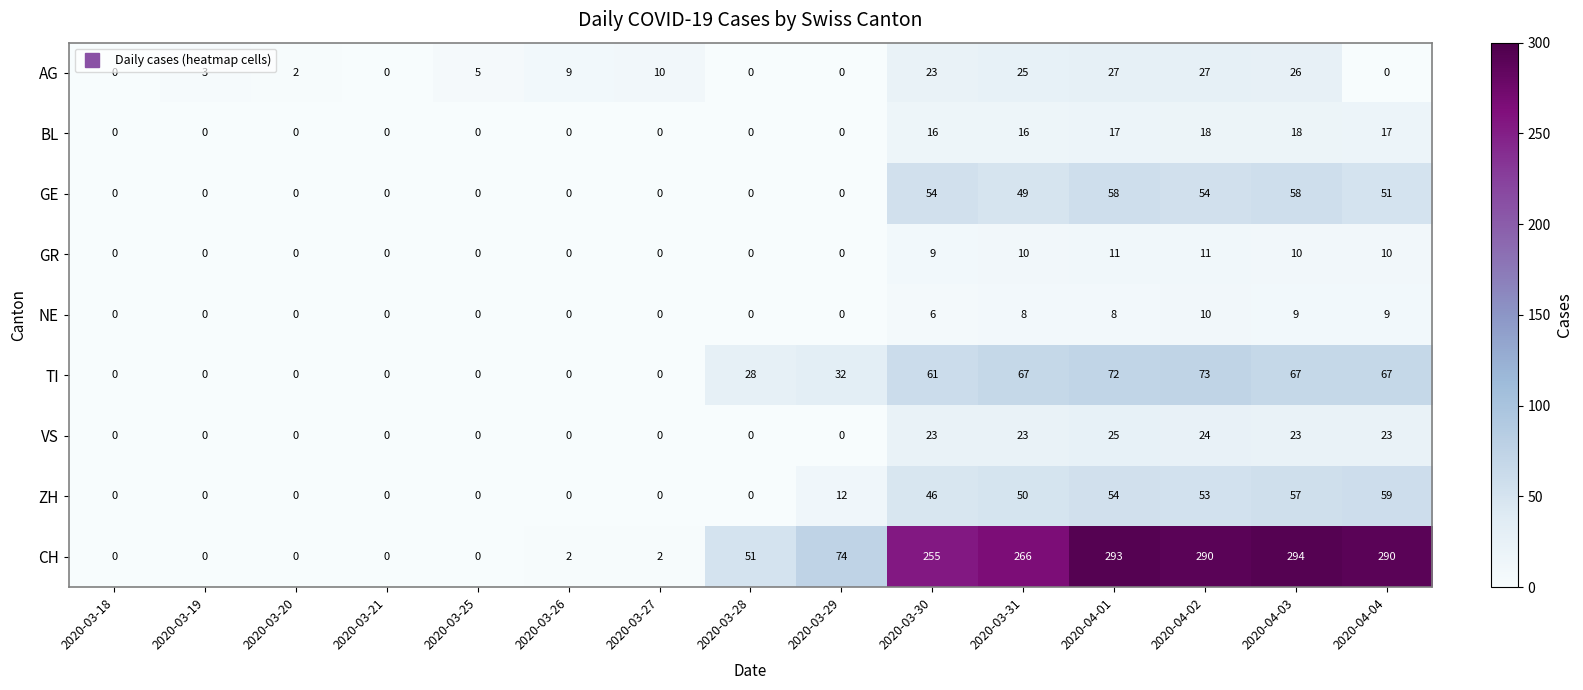

How many distinct data groups are displayed?

9